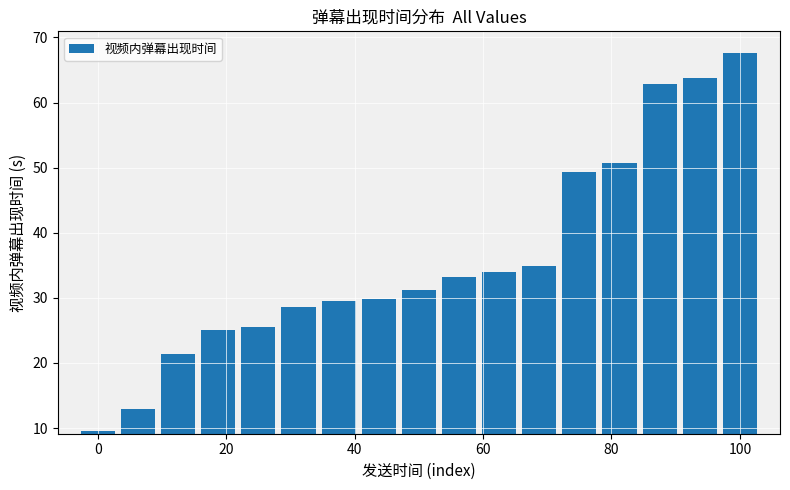

Are the bars horizontal?

No